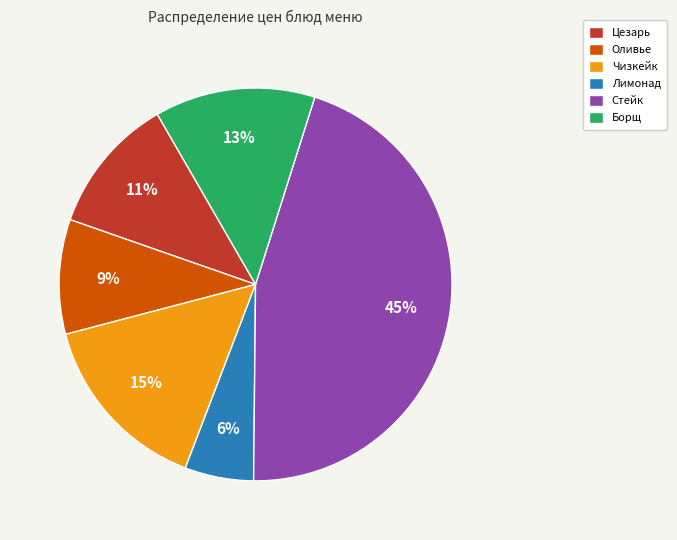

Which slice is the largest?

Стейк